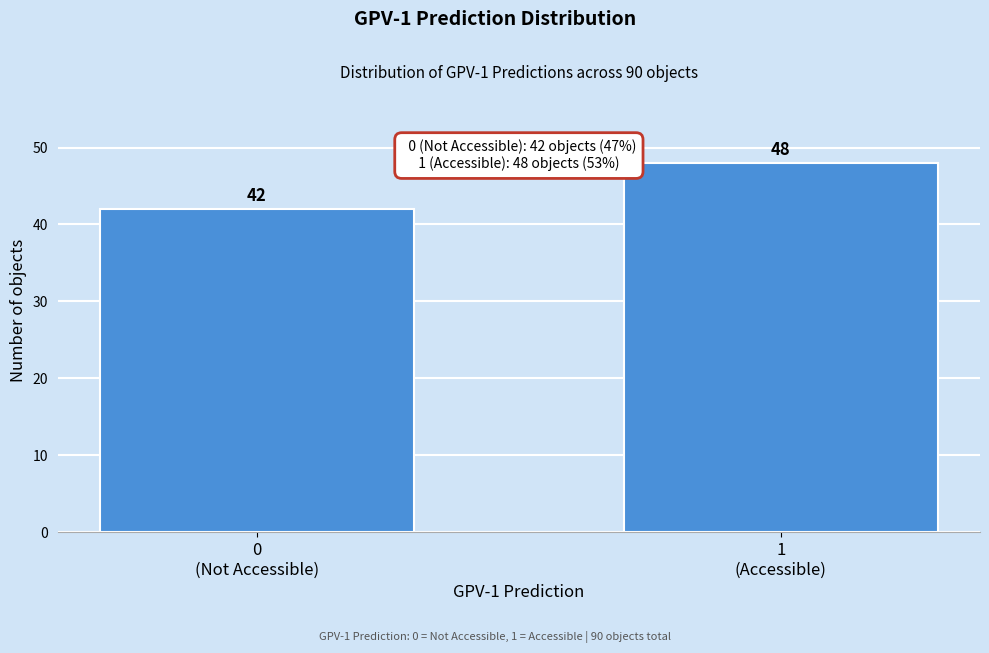

Reading left to right, extract all data points from this chart.

42	48